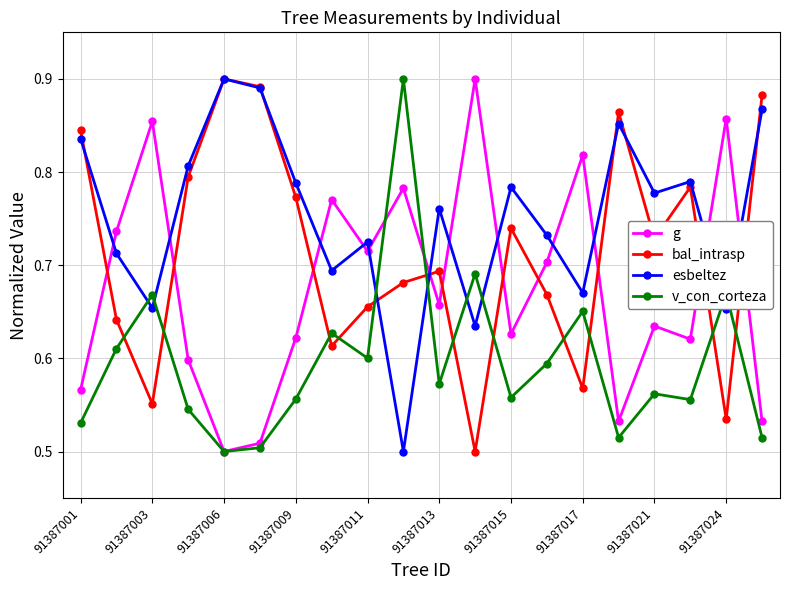

At how many categories does at least one series exceed 0?

20